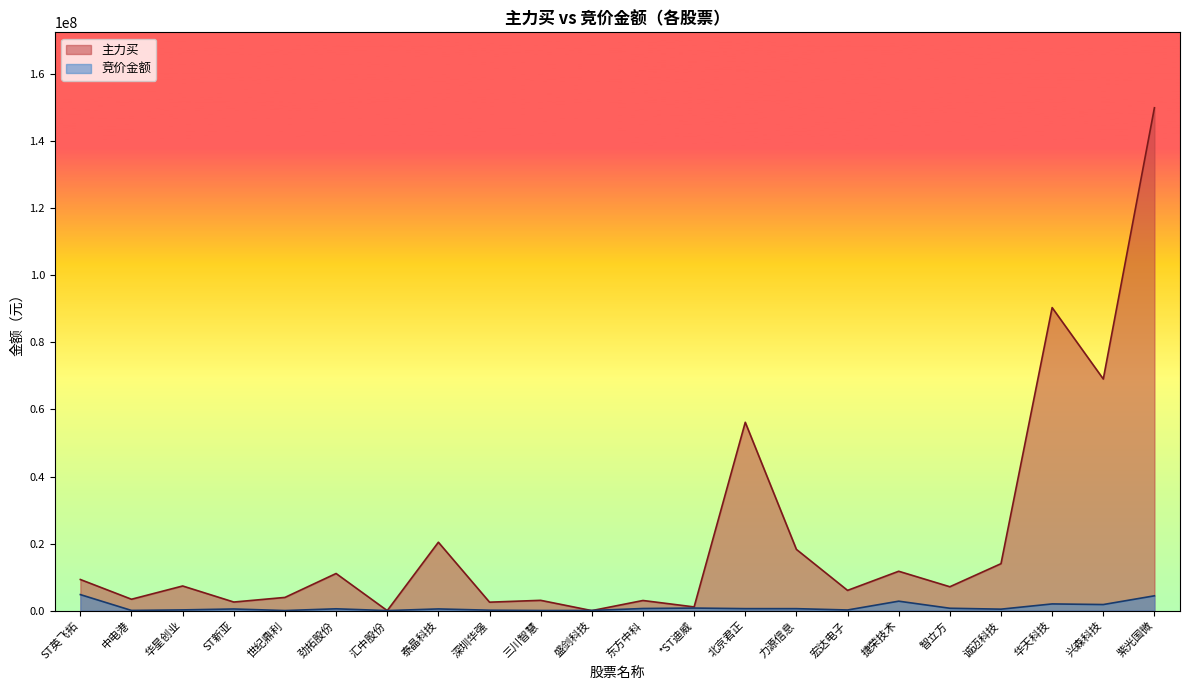

Which series has the largest total across all categories?

主力买